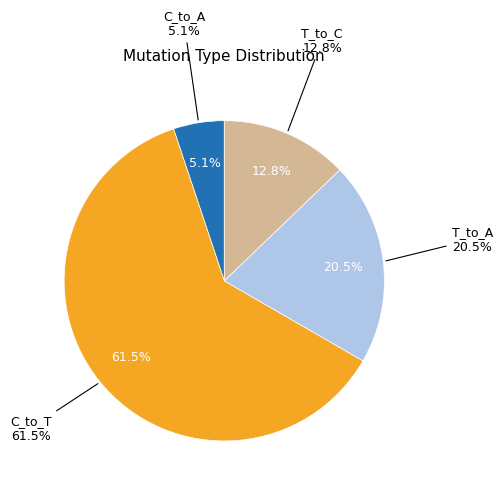

Which has a higher value, T_to_G or C_to_T?

C_to_T